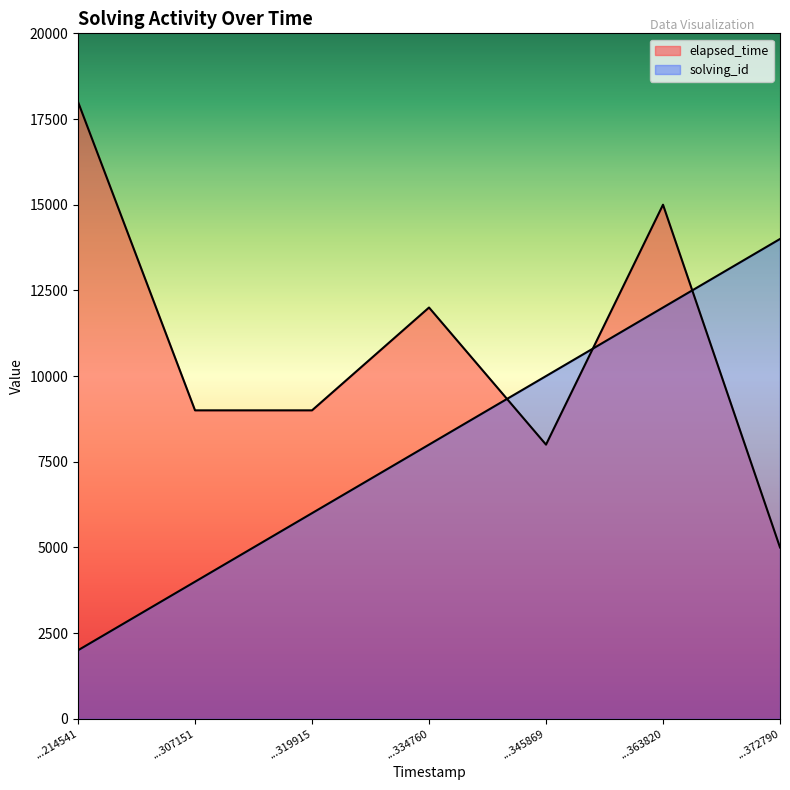

What is the value of the solving_id point at the 4th from the left?

8000